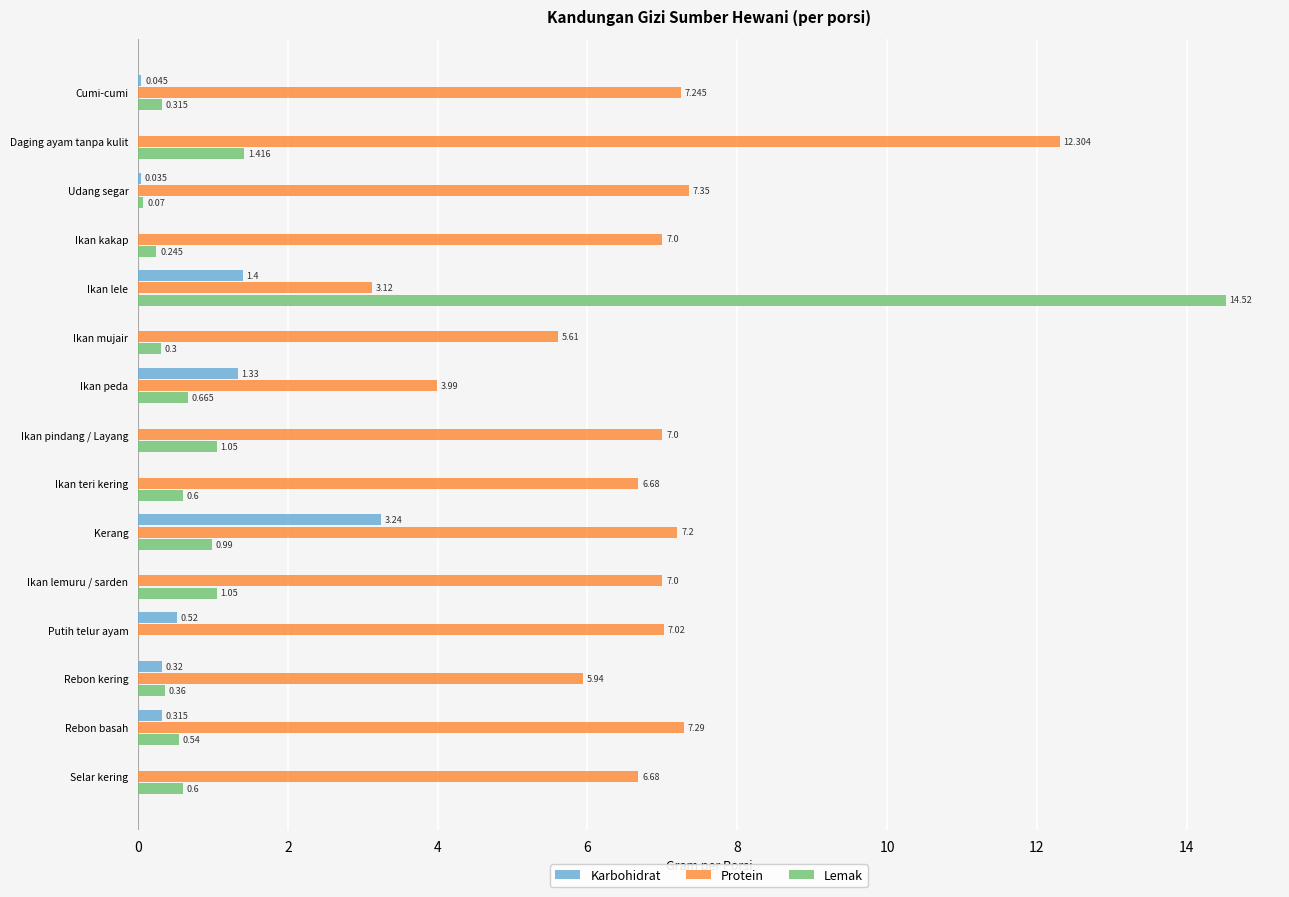

Which series changed the most between Putih telur ayam and Rebon basah?

Lemak